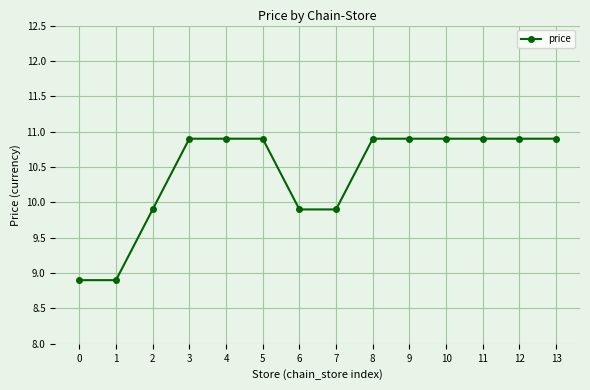

Reading left to right, list all the values displayed in this chart.

8.9	8.9	9.9	10.9	10.9	10.9	9.9	9.9	10.9	10.9	10.9	10.9	10.9	10.9